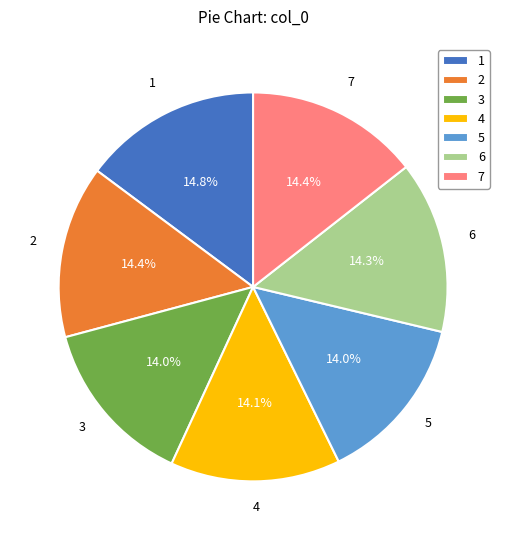

What portion of the pie excludes 1?

85.2%